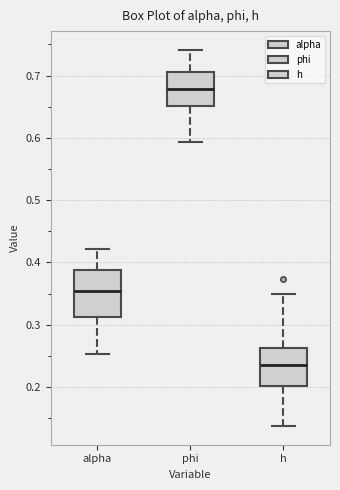

Comparing the boxes themselves (not the whiskers), which one is the tallest?

alpha